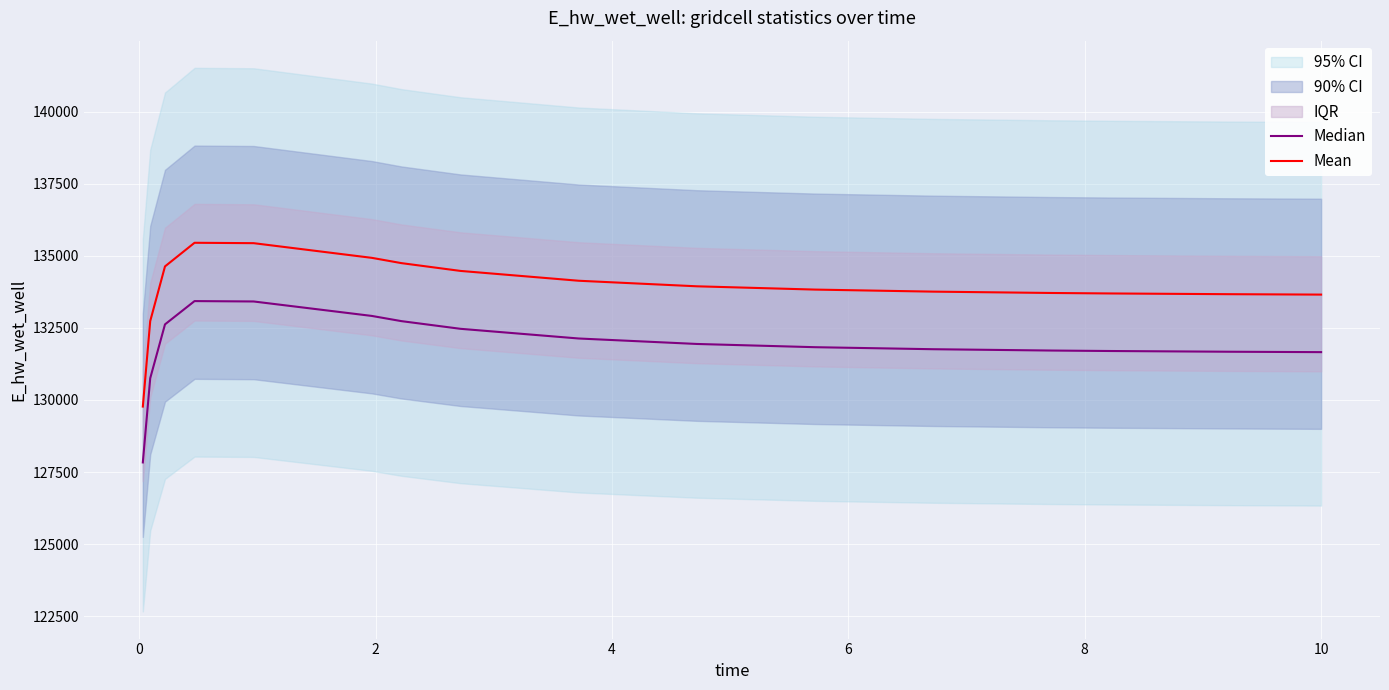

What is the lowest value of the Mean series?

129770.7